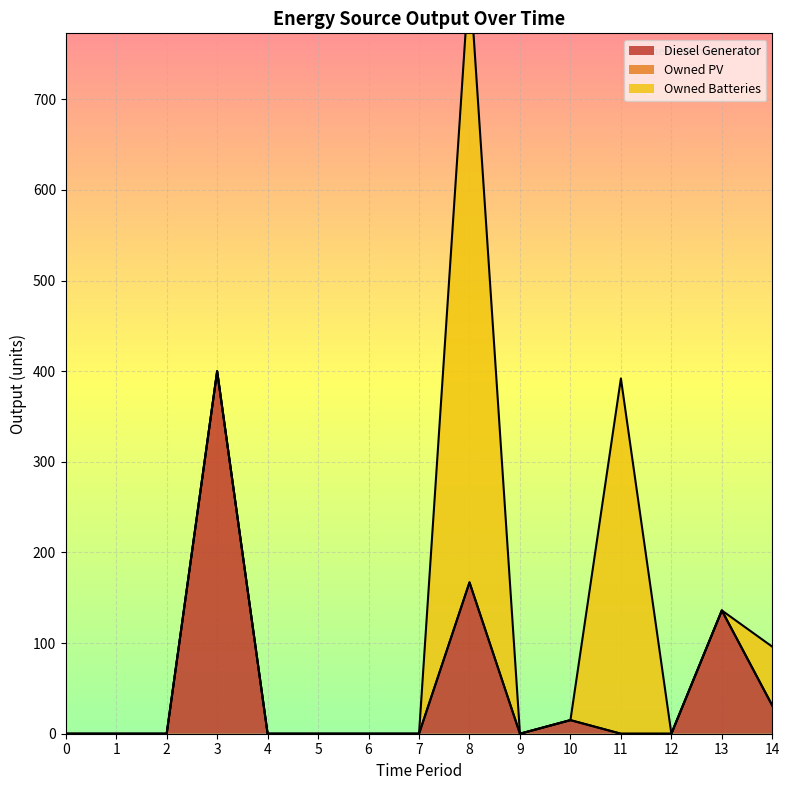

What is the value of the Diesel Generator point at the 11th from the left?

15